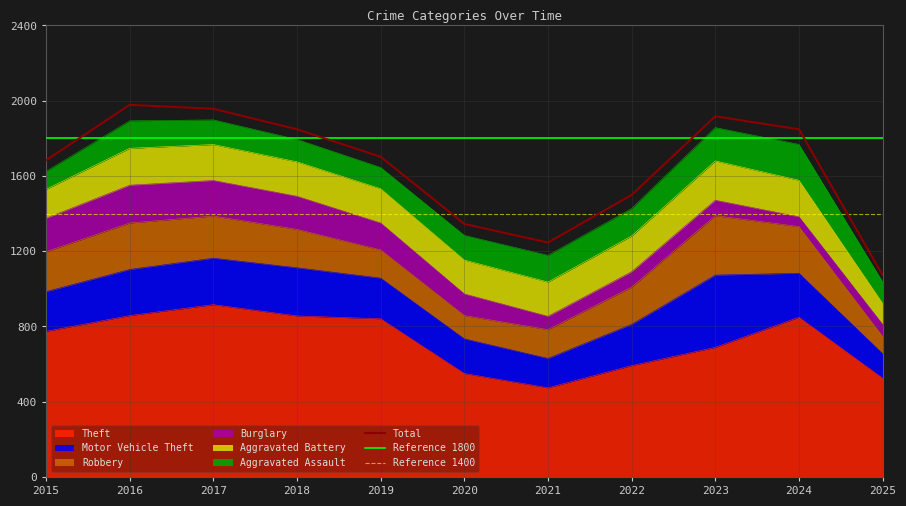

The Motor Vehicle Theft series shows 130 at 2025. True or false?

True